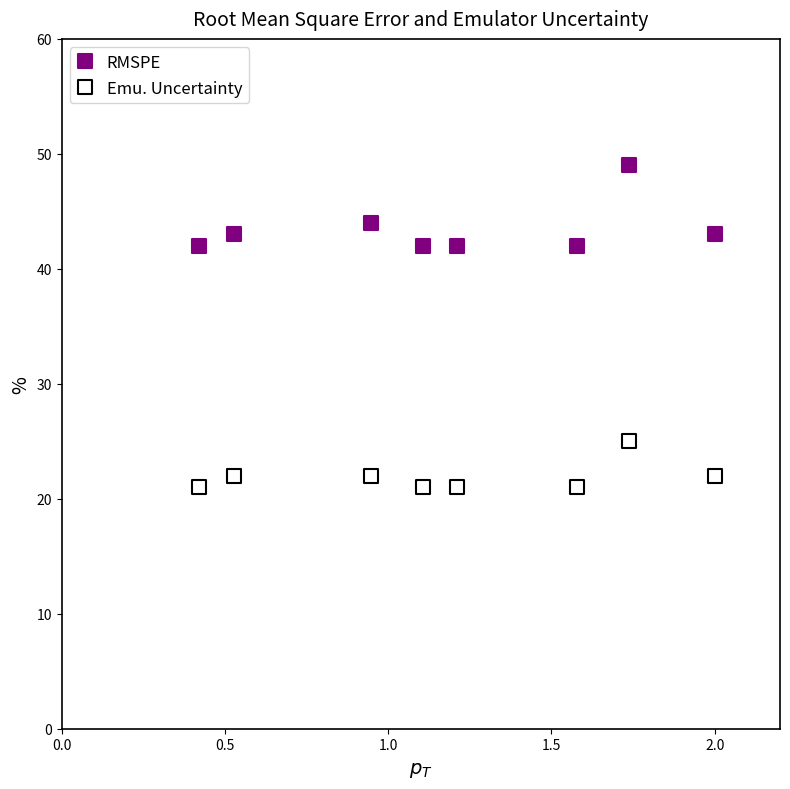

Across all data points, what is the range of Y values (max minus min)?

28